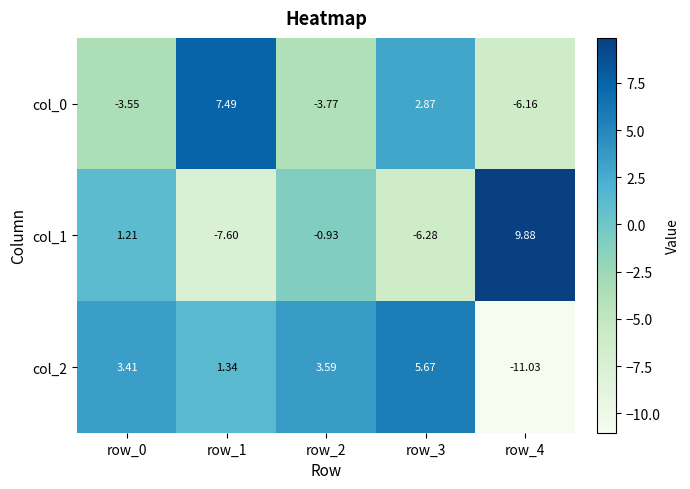

Is the value of col_0 at row_4 greater than the value of col_2 at row_4?

Yes